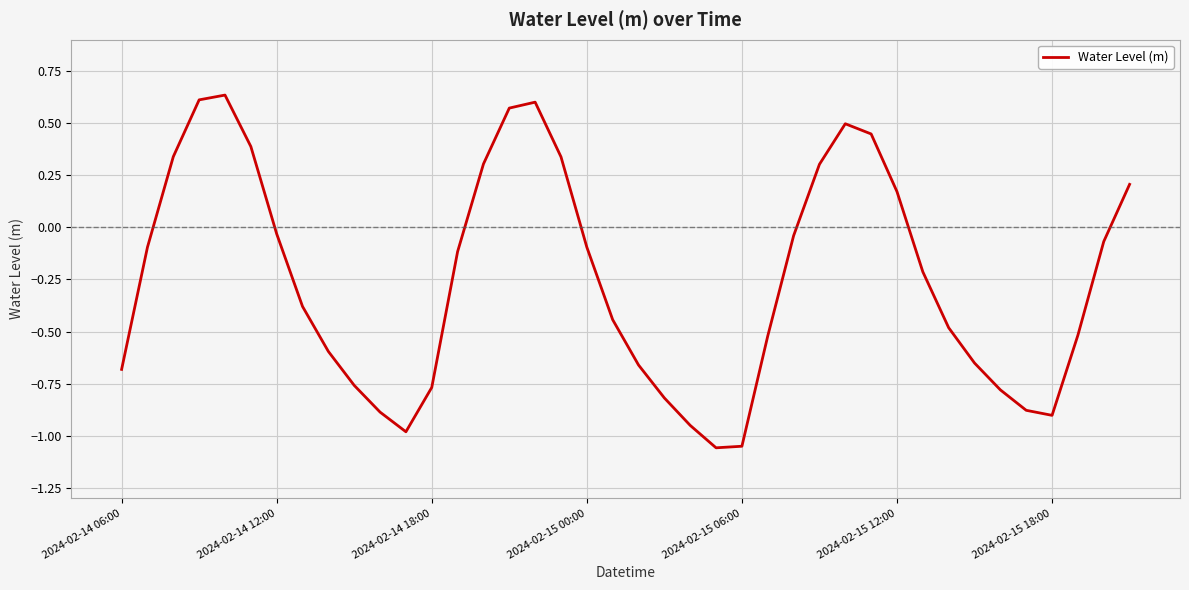

What is the difference between the maximum and minimum values?

1.7